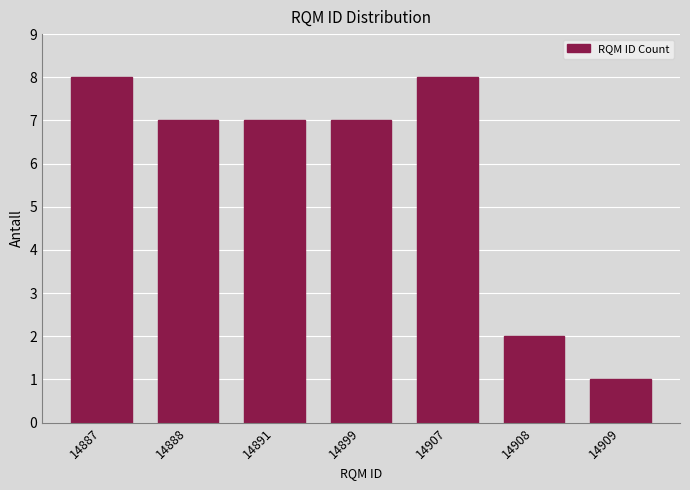

Reading left to right, list all the values displayed in this chart.

8	7	7	7	8	2	1